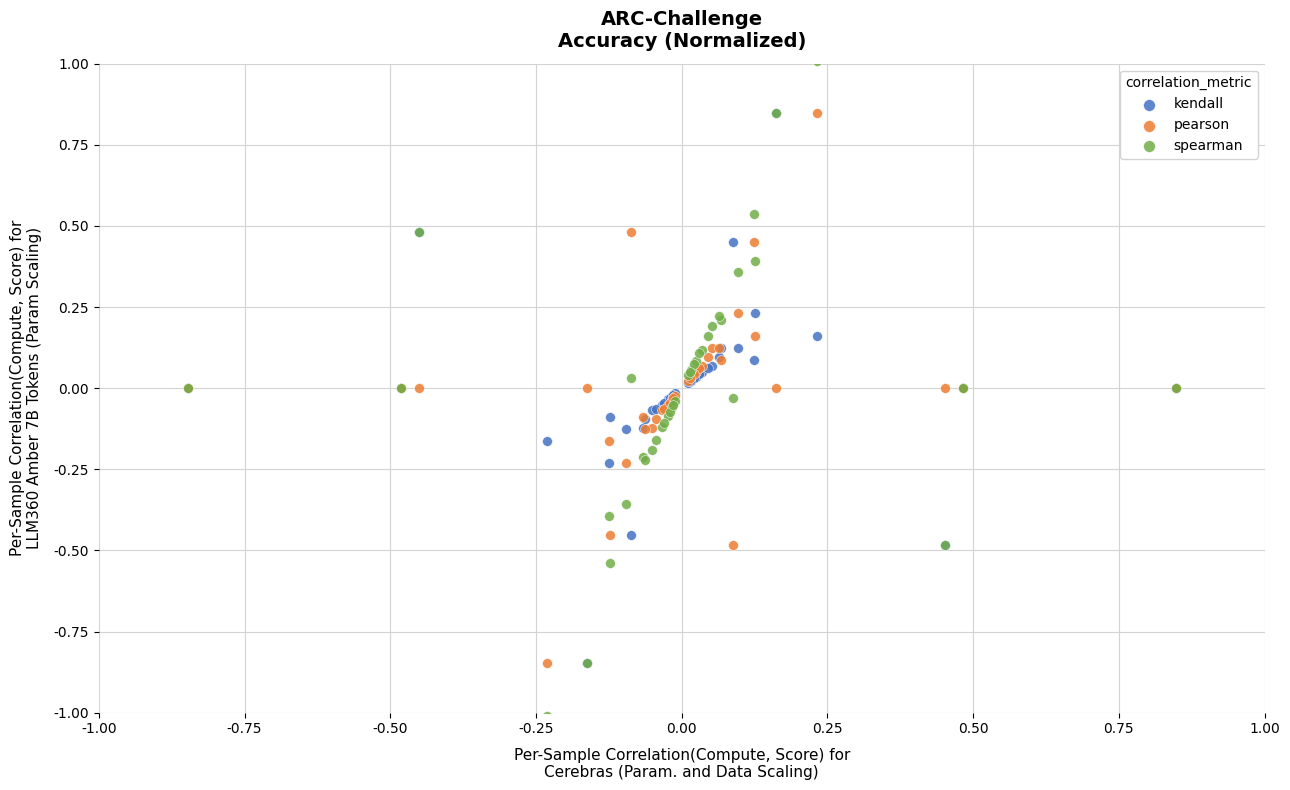

Which series has the widest spread of Y values?

spearman